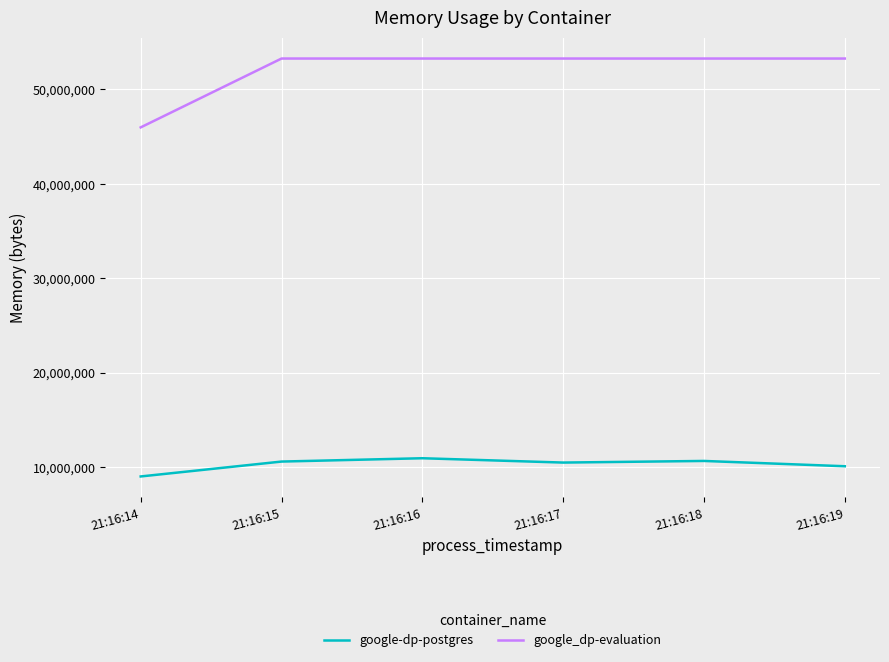

Rank the series by their average value, from lowest to highest.

google-dp-postgres, google_dp-evaluation